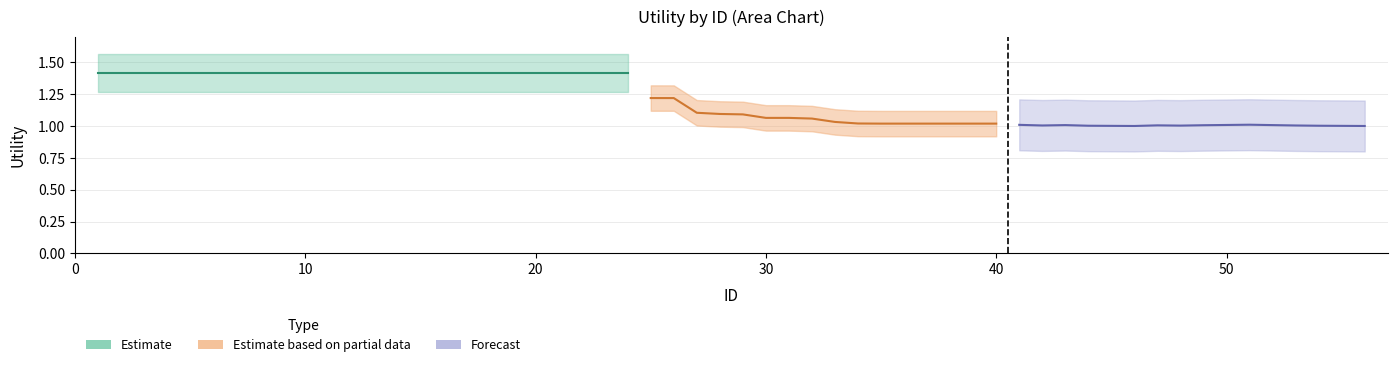

The value of Forecast at 11 is 1.8. True or false?

False